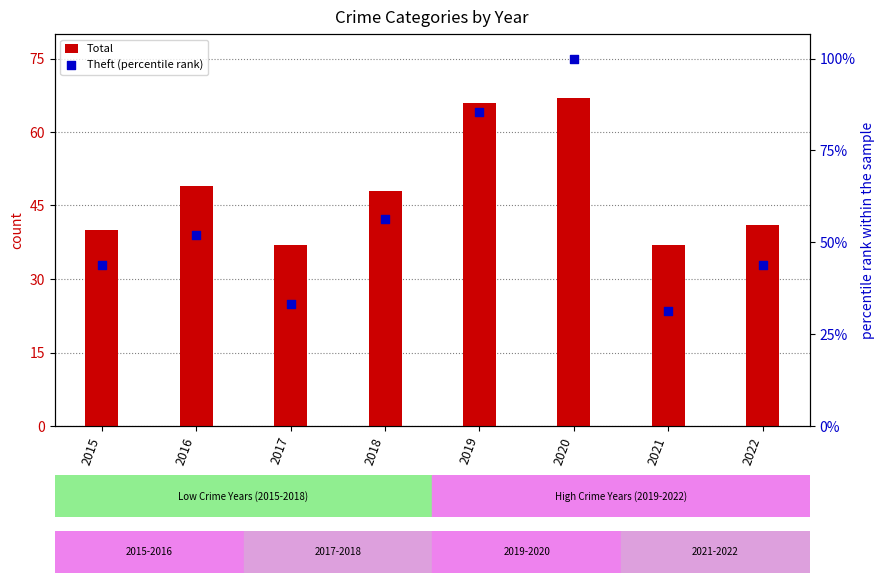

At how many categories does at least one series exceed 53?

3